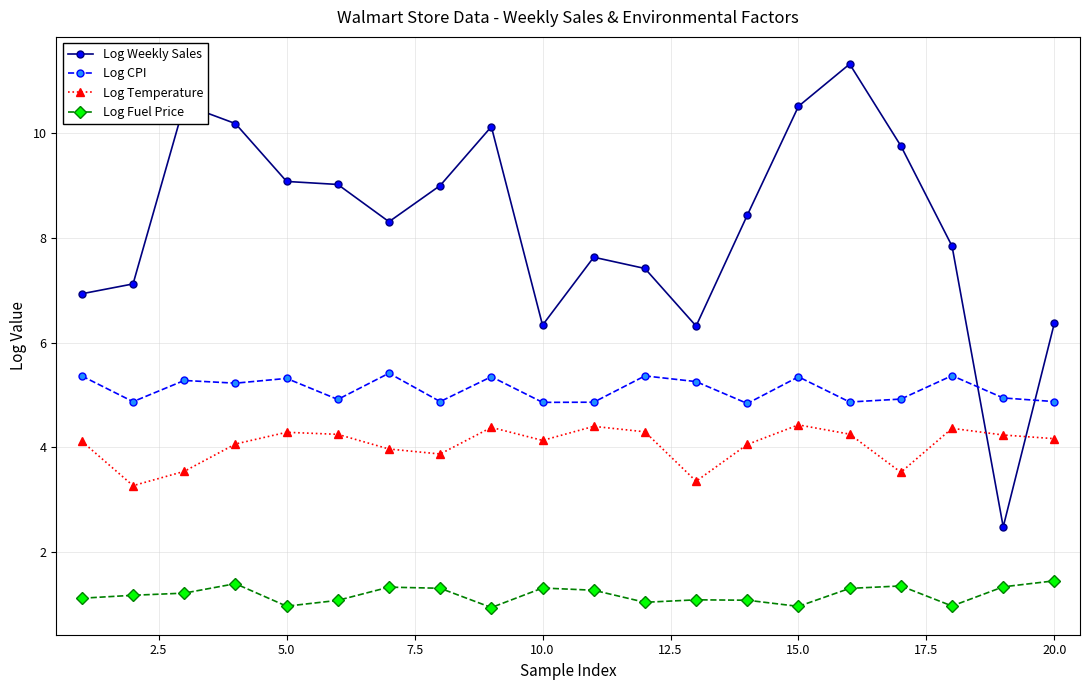

List the series in order of their peak value, lowest first.

Log Fuel Price, Log Temperature, Log CPI, Log Weekly Sales